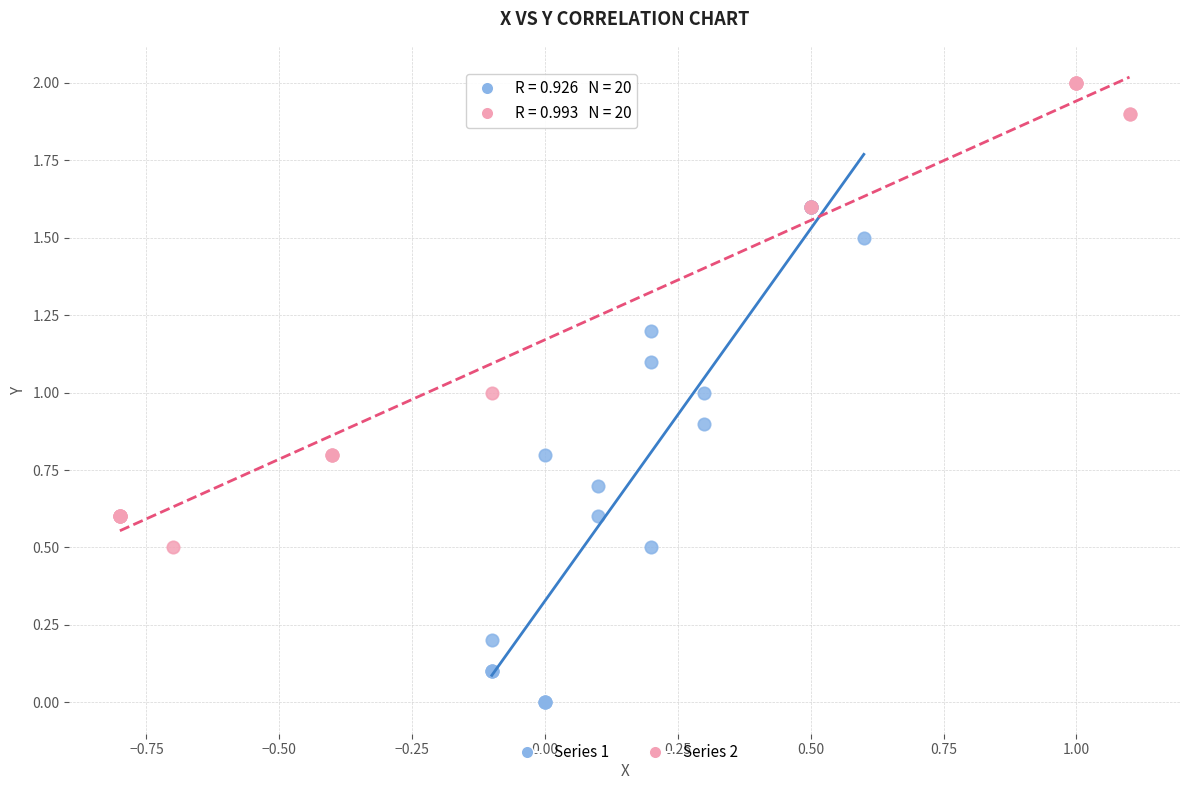

Which series reaches the minimum Y coordinate?

Series 1